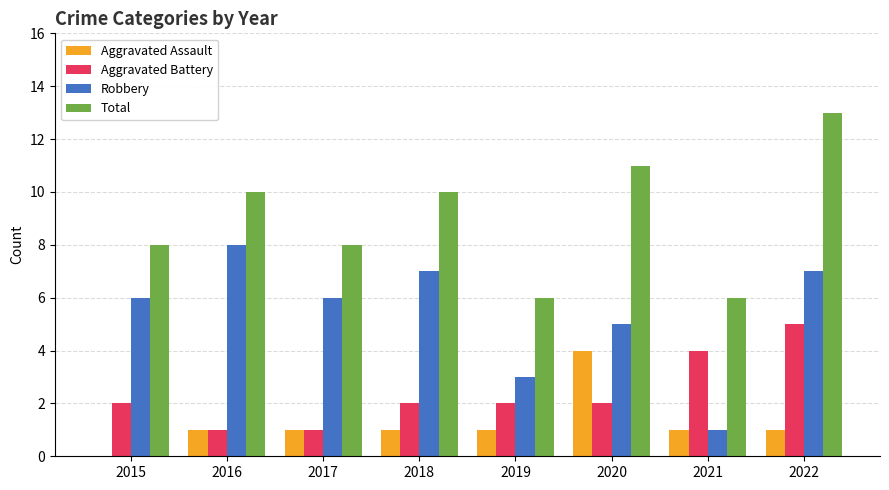

How many groups of bars are there?

8